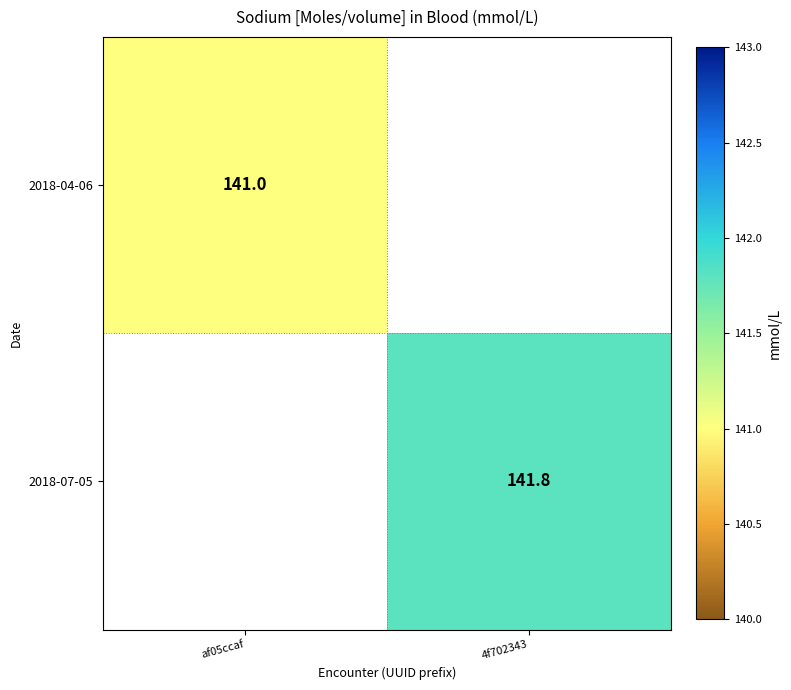

How many categories are shown in the chart?

2